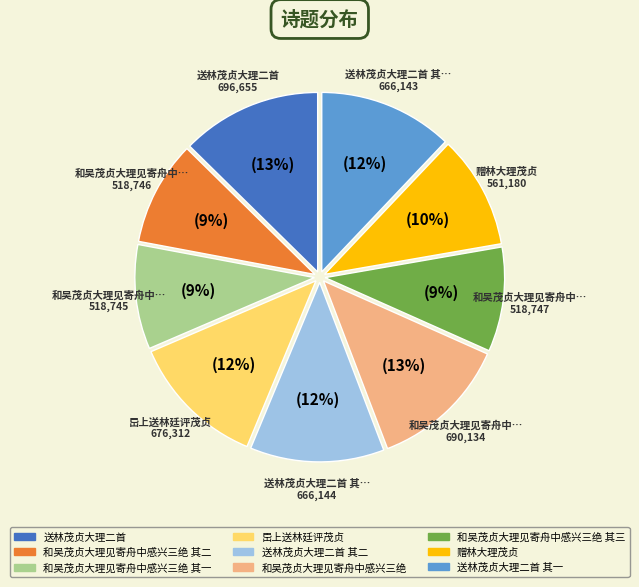

To the nearest percent, what is the average slice percentage?

11%